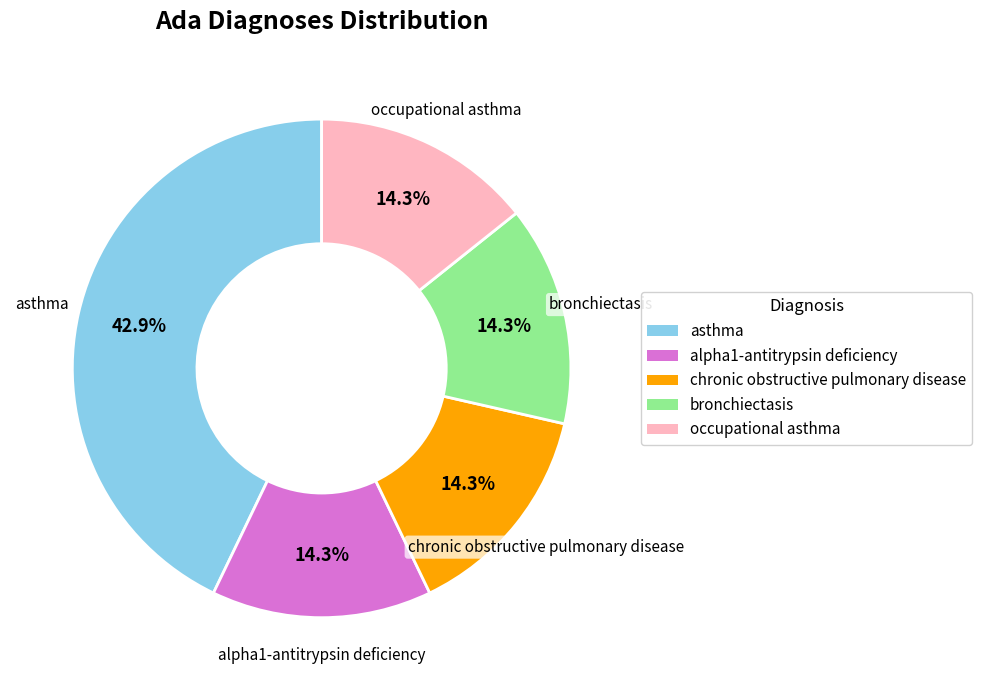

To the nearest percent, what is the average slice percentage?

20%